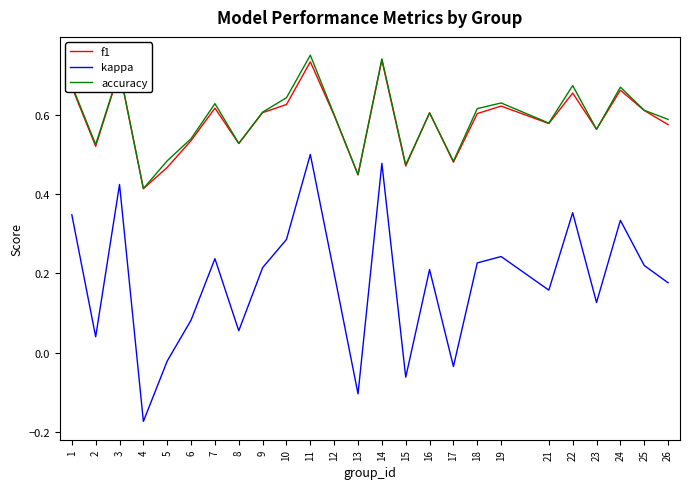

What is the sum of the f1 values at 3 and 17?

1.2